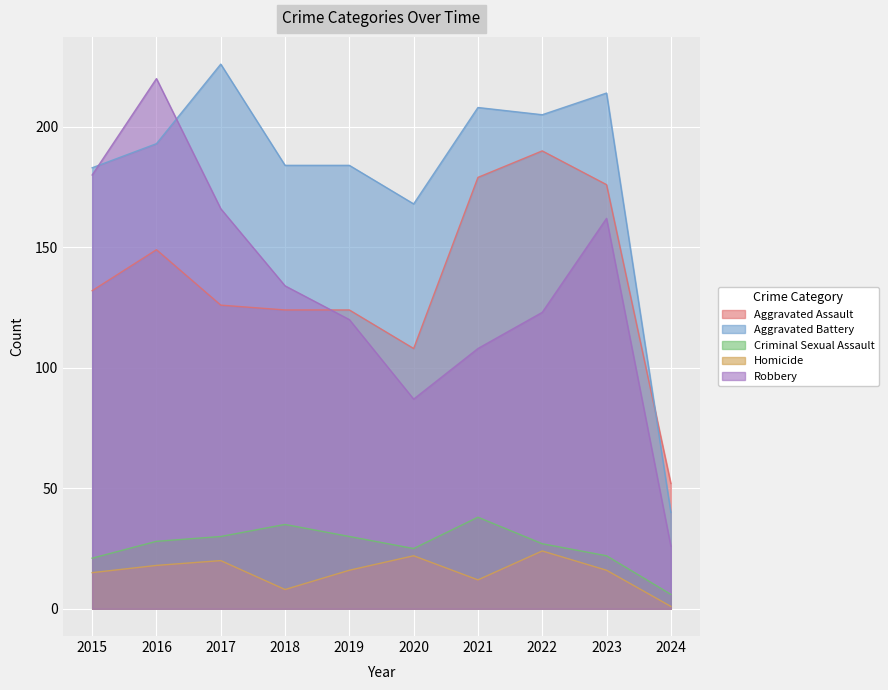

True or false: Homicide and Robbery intersect in this chart.

False